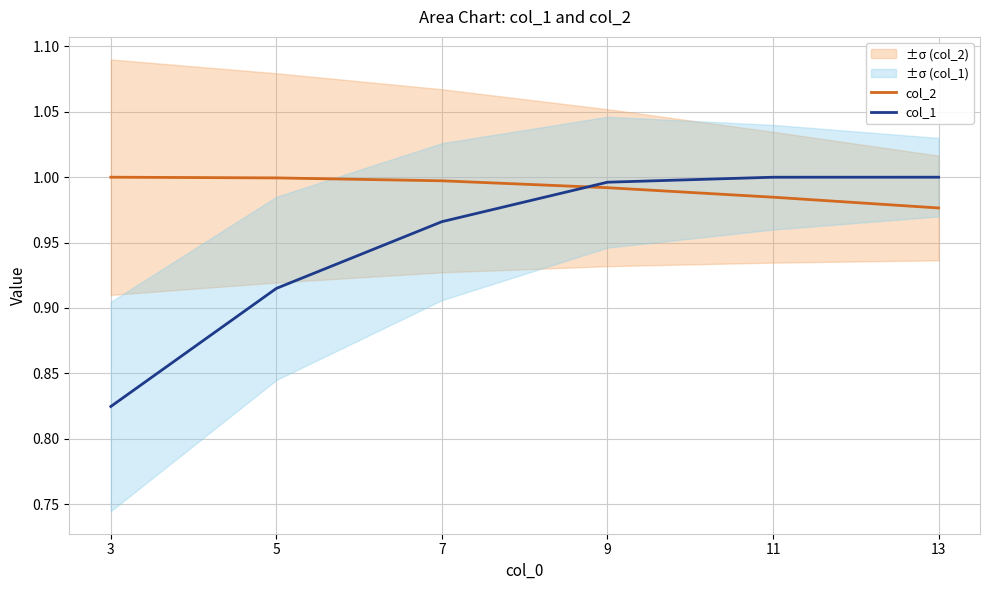

Reading left to right, list all the values displayed in this chart.

col_2: 3=1.0	5=1.0	7=1.0	9=1.0	11=1.0	13=1.0
col_1: 3=0.8	5=0.9	7=1.0	9=1.0	11=1.0	13=1.0